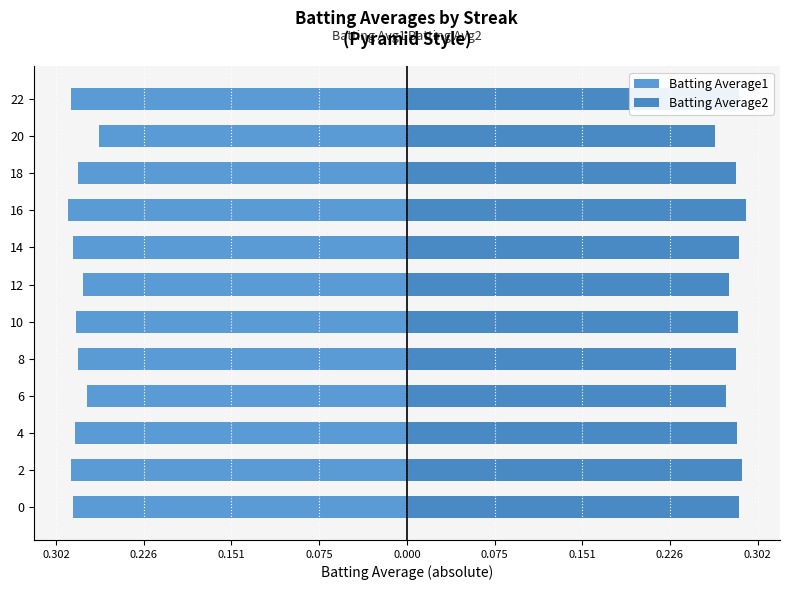

Which series has the largest total across all categories?

Batting Average2